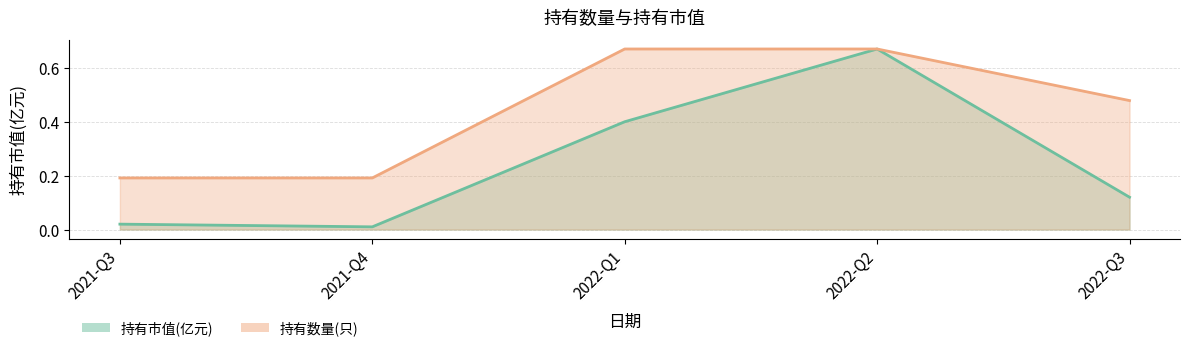

Reading left to right, transcribe all the data shown in this chart.

持有市值(亿元): 2021-Q3=0.0	2021-Q4=0.0	2022-Q1=0.4	2022-Q2=0.7	2022-Q3=0.1
持有数量(只): 2021-Q3=0.2	2021-Q4=0.2	2022-Q1=0.7	2022-Q2=0.7	2022-Q3=0.5